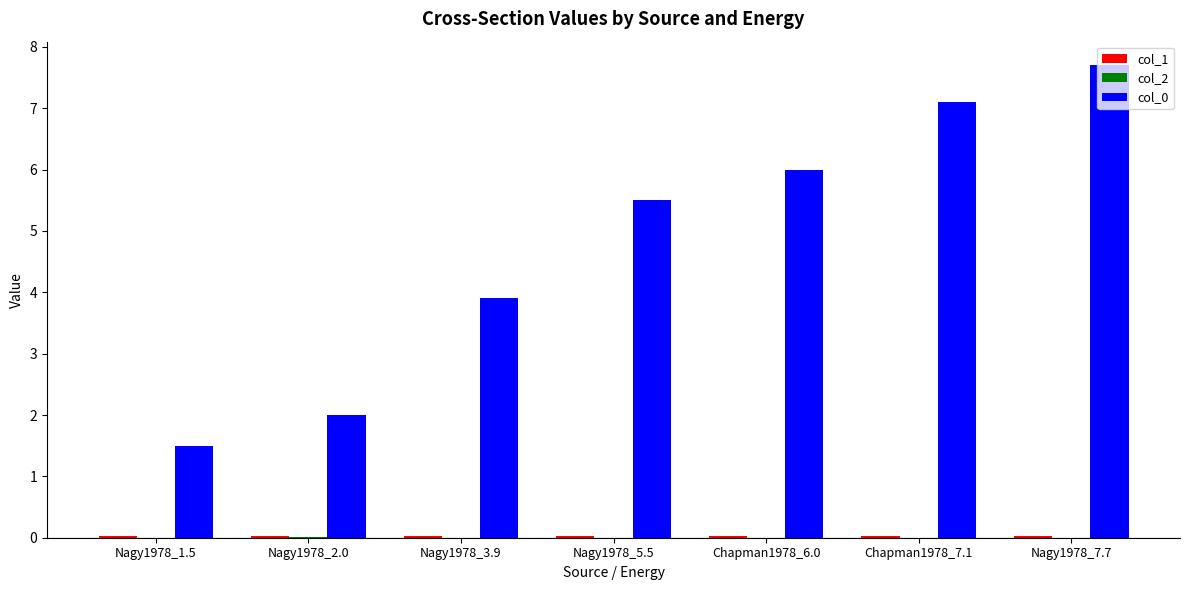

At which category is the sum across all series the highest?

Nagy1978_7.7